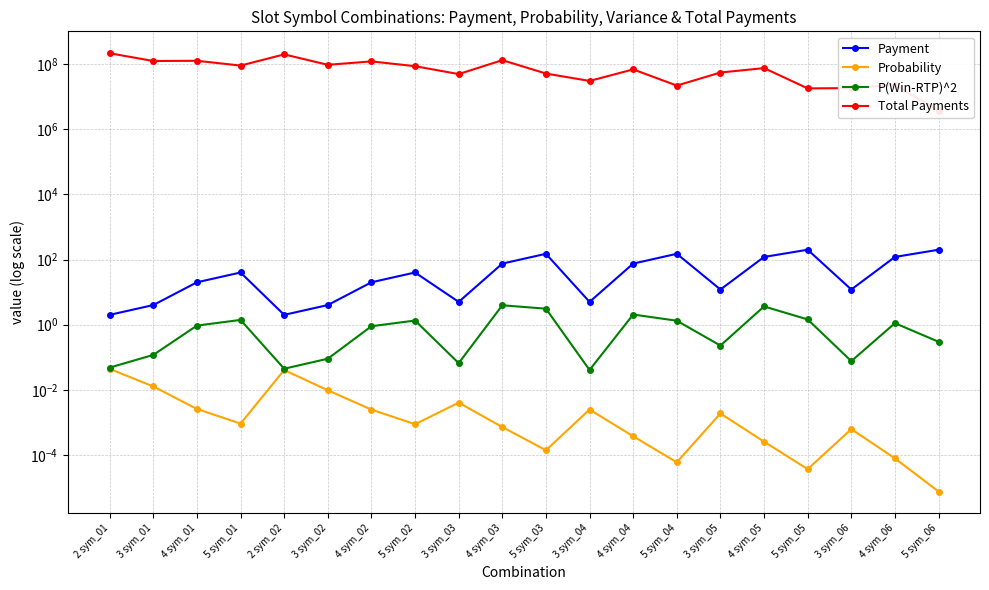

What is the difference between the highest and lowest values at 3 sym_03?

49483200.0